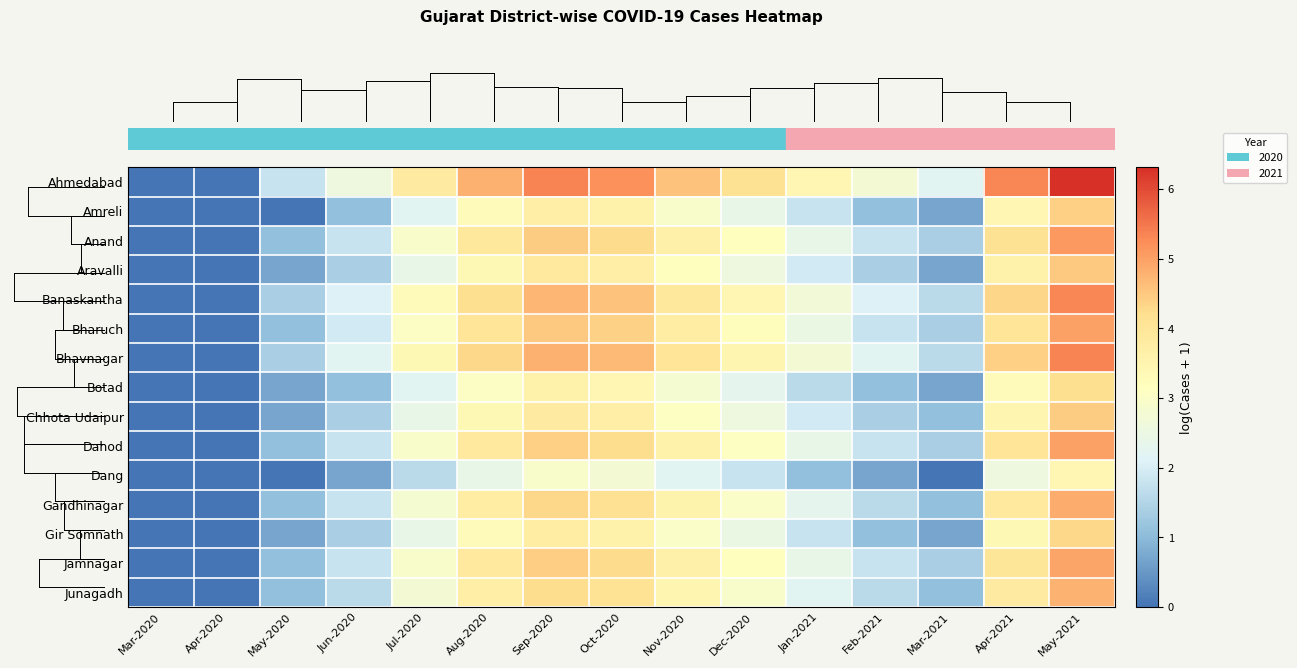

Reading left to right, extract all data points from this chart.

row_0: Mar-2020=0.0	Apr-2020=0.0	May-2020=1.8	Jun-2020=2.6	Jul-2020=3.8	Aug-2020=4.8	Sep-2020=5.4	Oct-2020=5.2	Nov-2020=4.6	Dec-2020=4.1	Jan-2021=3.4	Feb-2021=2.8	Mar-2021=2.2	Apr-2021=5.3	May-2021=6.3
row_1: Mar-2020=0.0	Apr-2020=0.0	May-2020=0.0	Jun-2020=1.1	Jul-2020=2.2	Aug-2020=3.3	Sep-2020=3.7	Oct-2020=3.6	Nov-2020=2.9	Dec-2020=2.4	Jan-2021=1.8	Feb-2021=1.1	Mar-2021=0.7	Apr-2021=3.4	May-2021=4.4
row_2: Mar-2020=0.0	Apr-2020=0.0	May-2020=1.1	Jun-2020=1.8	Jul-2020=2.9	Aug-2020=3.9	Sep-2020=4.5	Oct-2020=4.3	Nov-2020=3.7	Dec-2020=3.1	Jan-2021=2.4	Feb-2021=1.8	Mar-2021=1.4	Apr-2021=4.1	May-2021=5.1
row_3: Mar-2020=0.0	Apr-2020=0.0	May-2020=0.7	Jun-2020=1.4	Jul-2020=2.4	Aug-2020=3.4	Sep-2020=3.9	Oct-2020=3.7	Nov-2020=3.1	Dec-2020=2.6	Jan-2021=1.9	Feb-2021=1.4	Mar-2021=0.7	Apr-2021=3.6	May-2021=4.5
row_4: Mar-2020=0.0	Apr-2020=0.0	May-2020=1.4	Jun-2020=2.1	Jul-2020=3.3	Aug-2020=4.2	Sep-2020=4.7	Oct-2020=4.6	Nov-2020=3.9	Dec-2020=3.4	Jan-2021=2.7	Feb-2021=2.1	Mar-2021=1.6	Apr-2021=4.3	May-2021=5.3
row_5: Mar-2020=0.0	Apr-2020=0.0	May-2020=1.1	Jun-2020=1.9	Jul-2020=3.0	Aug-2020=4.0	Sep-2020=4.5	Oct-2020=4.4	Nov-2020=3.8	Dec-2020=3.2	Jan-2021=2.5	Feb-2021=1.8	Mar-2021=1.4	Apr-2021=4.0	May-2021=5.0
row_6: Mar-2020=0.0	Apr-2020=0.0	May-2020=1.4	Jun-2020=2.2	Jul-2020=3.4	Aug-2020=4.3	Sep-2020=4.8	Oct-2020=4.7	Nov-2020=4.0	Dec-2020=3.5	Jan-2021=2.8	Feb-2021=2.2	Mar-2021=1.6	Apr-2021=4.4	May-2021=5.4
row_7: Mar-2020=0.0	Apr-2020=0.0	May-2020=0.7	Jun-2020=1.1	Jul-2020=2.2	Aug-2020=3.0	Sep-2020=3.6	Oct-2020=3.4	Nov-2020=2.8	Dec-2020=2.3	Jan-2021=1.6	Feb-2021=1.1	Mar-2021=0.7	Apr-2021=3.3	May-2021=4.2
row_8: Mar-2020=0.0	Apr-2020=0.0	May-2020=0.7	Jun-2020=1.4	Jul-2020=2.4	Aug-2020=3.4	Sep-2020=3.8	Oct-2020=3.7	Nov-2020=3.1	Dec-2020=2.6	Jan-2021=1.9	Feb-2021=1.4	Mar-2021=1.1	Apr-2021=3.5	May-2021=4.5
row_9: Mar-2020=0.0	Apr-2020=0.0	May-2020=1.1	Jun-2020=1.8	Jul-2020=2.9	Aug-2020=3.9	Sep-2020=4.4	Oct-2020=4.2	Nov-2020=3.6	Dec-2020=3.1	Jan-2021=2.4	Feb-2021=1.8	Mar-2021=1.4	Apr-2021=4.0	May-2021=5.0
row_10: Mar-2020=0.0	Apr-2020=0.0	May-2020=0.0	Jun-2020=0.7	Jul-2020=1.6	Aug-2020=2.4	Sep-2020=2.9	Oct-2020=2.8	Nov-2020=2.2	Dec-2020=1.8	Jan-2021=1.1	Feb-2021=0.7	Mar-2021=0.0	Apr-2021=2.6	May-2021=3.4
row_11: Mar-2020=0.0	Apr-2020=0.0	May-2020=1.1	Jun-2020=1.8	Jul-2020=2.8	Aug-2020=3.8	Sep-2020=4.3	Oct-2020=4.1	Nov-2020=3.5	Dec-2020=3.0	Jan-2021=2.3	Feb-2021=1.6	Mar-2021=1.1	Apr-2021=3.9	May-2021=4.8
row_12: Mar-2020=0.0	Apr-2020=0.0	May-2020=0.7	Jun-2020=1.4	Jul-2020=2.4	Aug-2020=3.3	Sep-2020=3.8	Oct-2020=3.6	Nov-2020=3.0	Dec-2020=2.5	Jan-2021=1.8	Feb-2021=1.1	Mar-2021=0.7	Apr-2021=3.4	May-2021=4.3
row_13: Mar-2020=0.0	Apr-2020=0.0	May-2020=1.1	Jun-2020=1.8	Jul-2020=2.9	Aug-2020=3.9	Sep-2020=4.4	Oct-2020=4.3	Nov-2020=3.6	Dec-2020=3.1	Jan-2021=2.4	Feb-2021=1.8	Mar-2021=1.4	Apr-2021=4.0	May-2021=4.9
row_14: Mar-2020=0.0	Apr-2020=0.0	May-2020=1.1	Jun-2020=1.6	Jul-2020=2.8	Aug-2020=3.7	Sep-2020=4.2	Oct-2020=4.1	Nov-2020=3.5	Dec-2020=2.9	Jan-2021=2.2	Feb-2021=1.6	Mar-2021=1.1	Apr-2021=3.8	May-2021=4.8